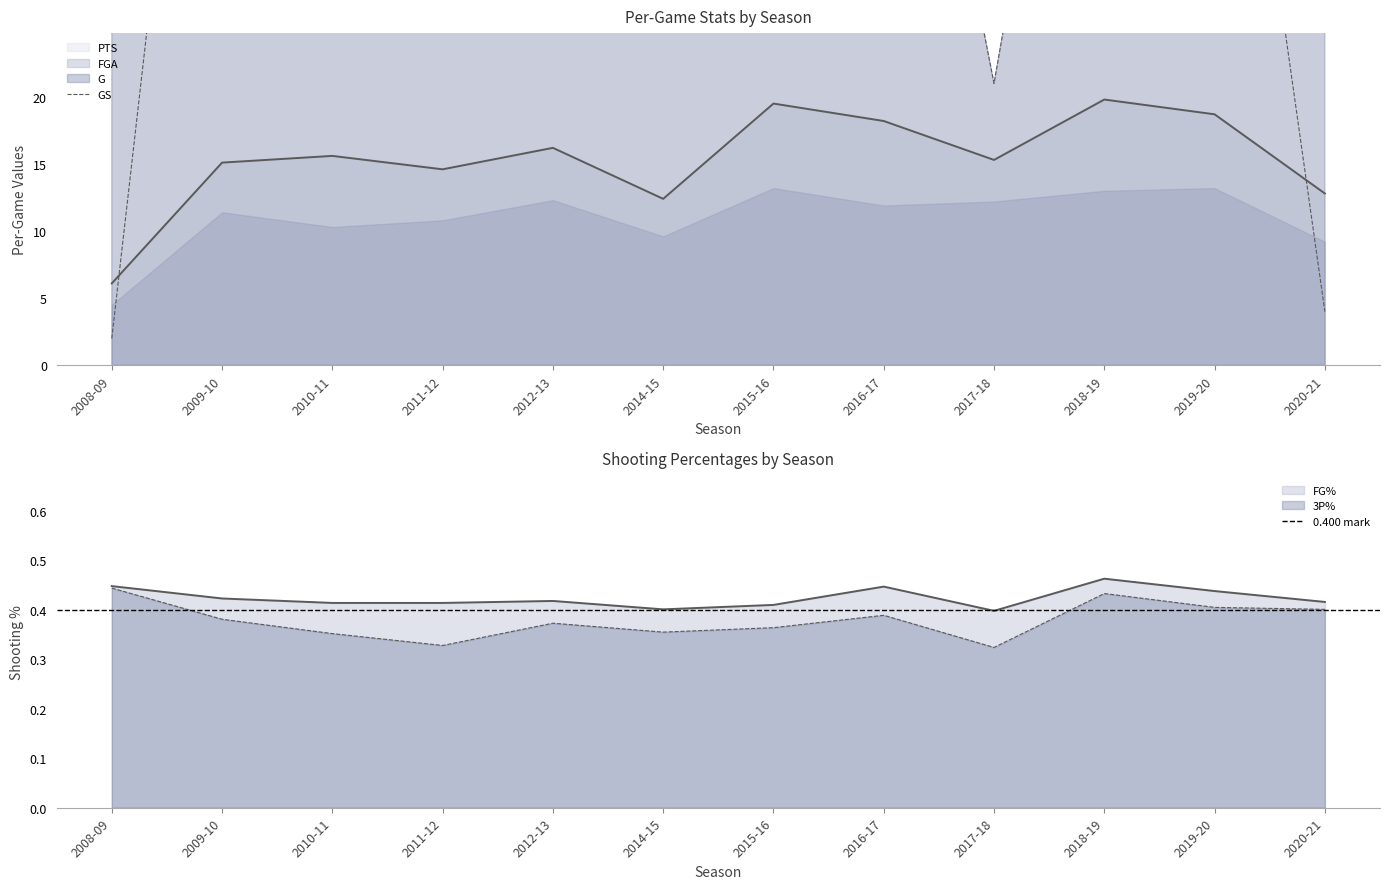

List the labels in order of GS value, largest first.

2009-10, 2012-13, 2018-19, 2016-17, 2019-20, 2010-11, 2015-16, 2011-12, 2014-15, 2017-18, 2020-21, 2008-09